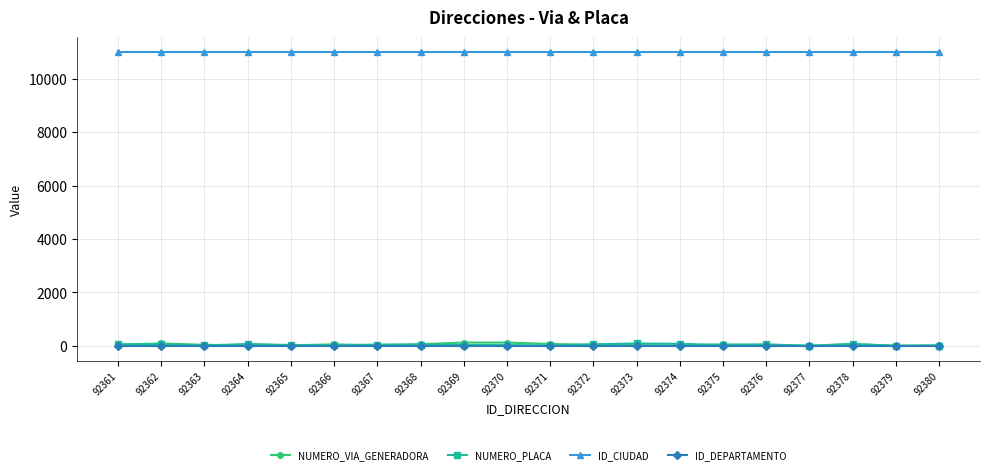

Is the value of NUMERO_PLACA at 92380 greater than the value of ID_CIUDAD at 92367?

No